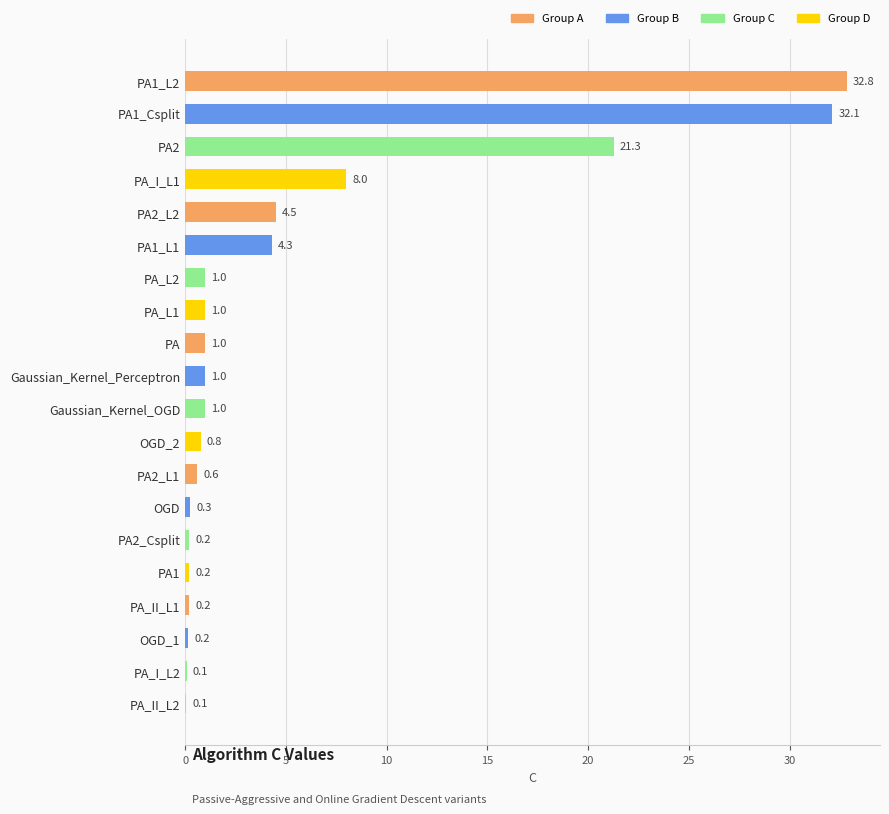

Reading top to bottom, transcribe all the data shown in this chart.

PA1_L2=32.8	PA1_Csplit=32.1	PA2=21.3	PA_I_L1=8.0	PA2_L2=4.5	PA1_L1=4.3	PA_L2=1.0	PA_L1=1.0	PA=1.0	Gaussian_Kernel_Perceptron=1.0	Gaussian_Kernel_OGD=1.0	OGD_2=0.8	PA2_L1=0.6	OGD=0.3	PA2_Csplit=0.2	PA1=0.2	PA_II_L1=0.2	OGD_1=0.2	PA_I_L2=0.1	PA_II_L2=0.1